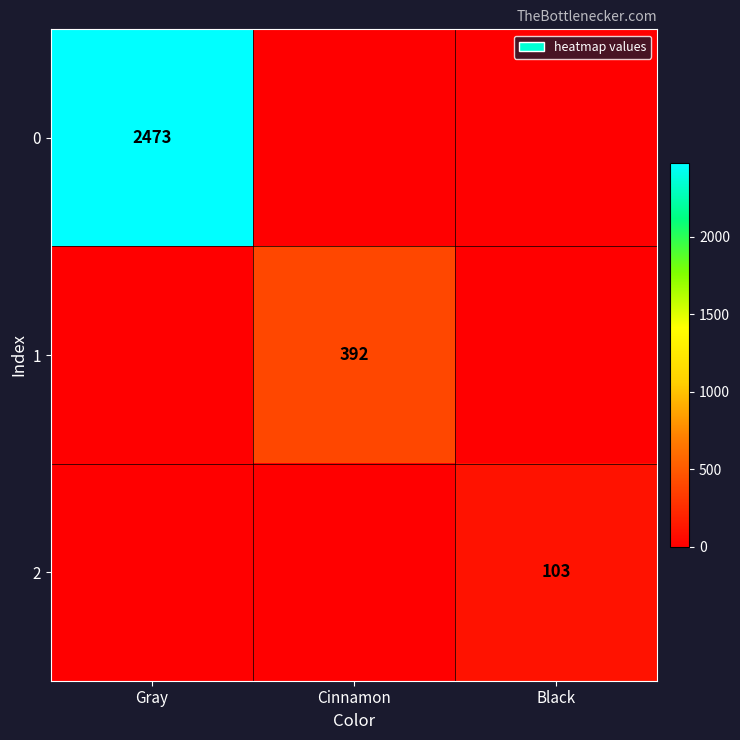

Which category has the highest value across all series?

Gray